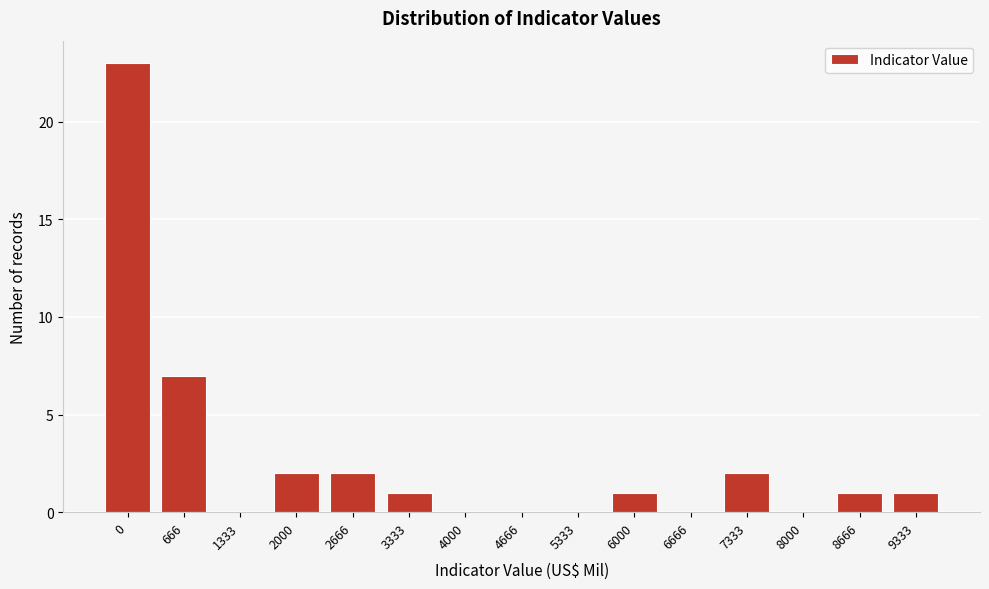

Reading left to right, extract all data points from this chart.

0=23	666=7	1333=0	2000=2	2666=2	3333=1	4000=0	4666=0	5333=0	6000=1	6666=0	7333=2	8000=0	8666=1	9333=1